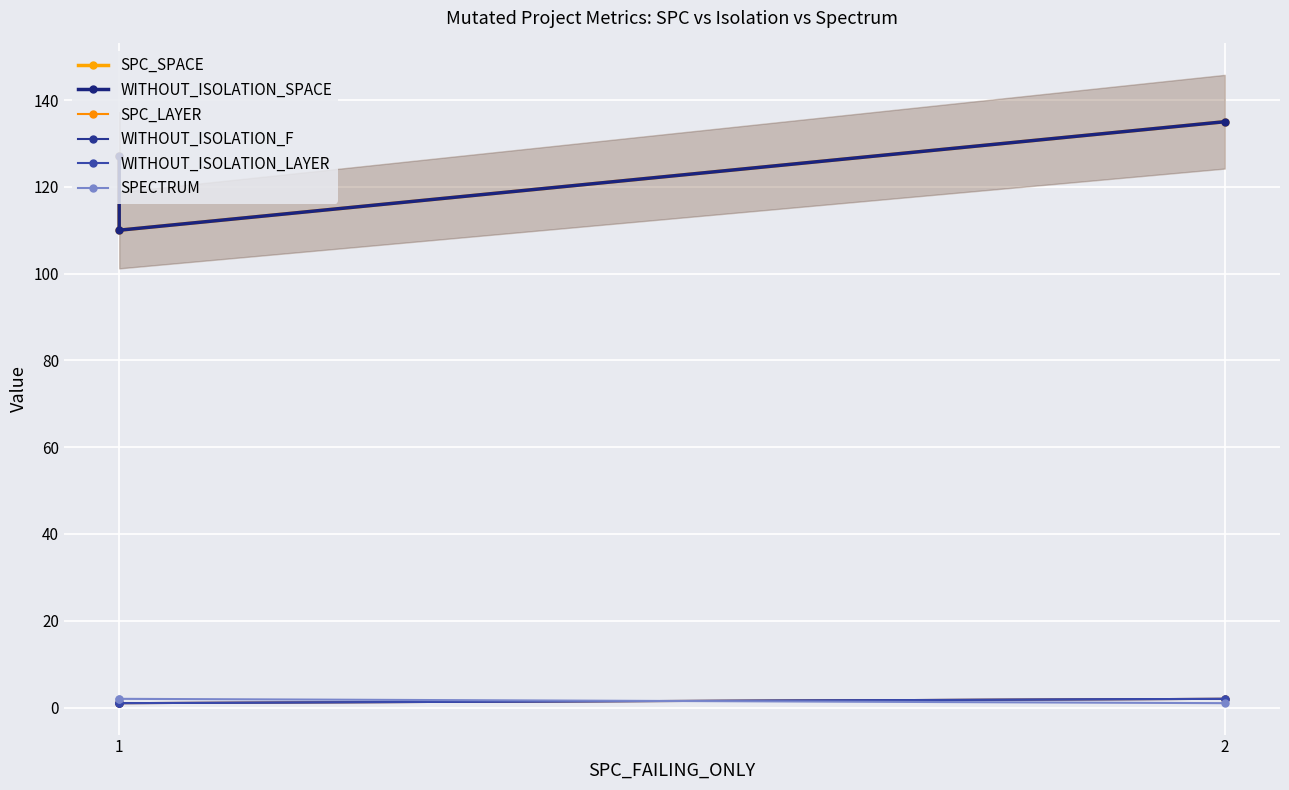

The SPC_LAYER series shows 1 at 2. True or false?

False